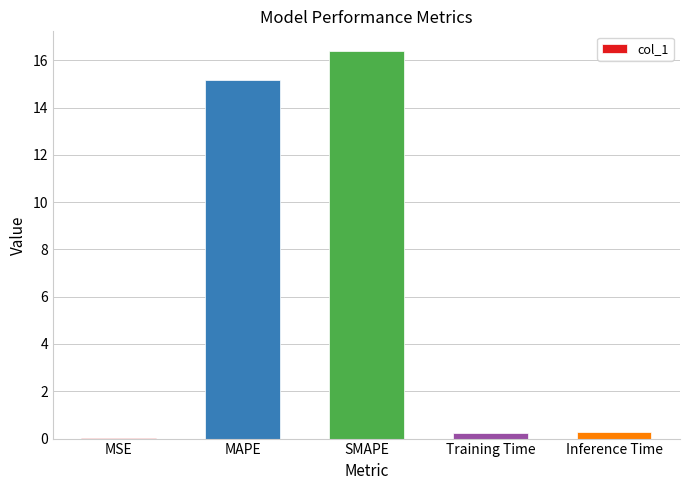

At which label is the value closest to 8?

MAPE